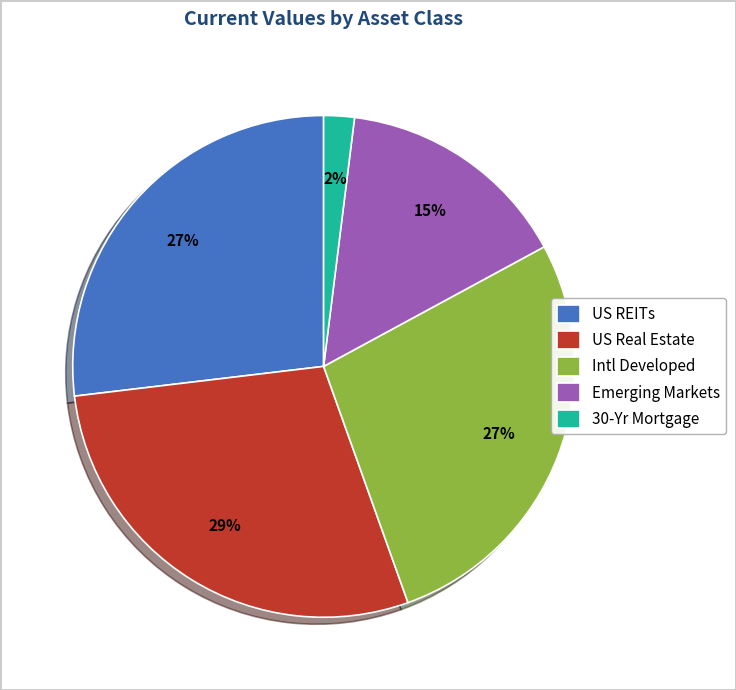

To the nearest percent, what portion does US REITs represent?

27%